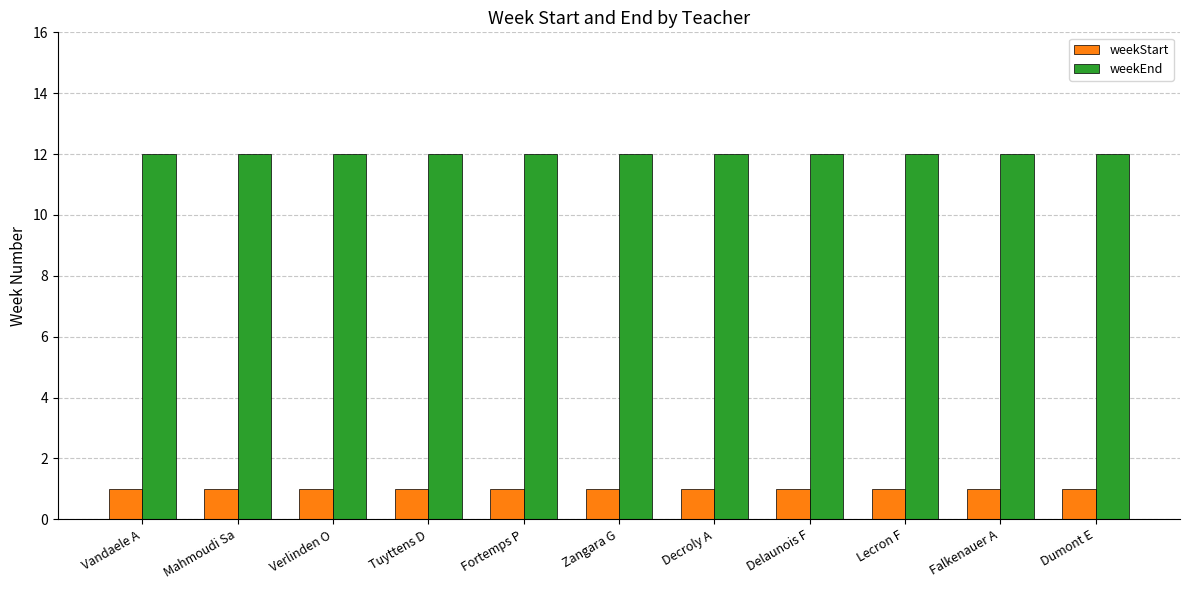

Is the value of weekStart at Verlinden O greater than the value of weekEnd at Lecron F?

No